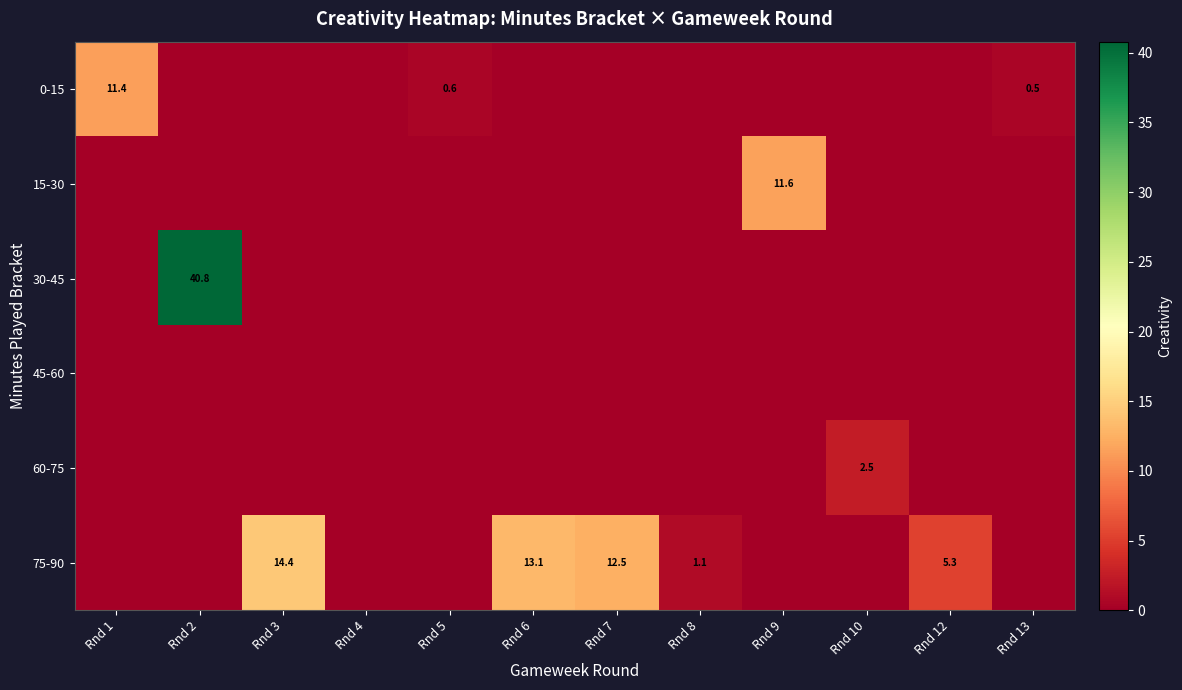

At which category is the sum across all series the highest?

Rnd 2